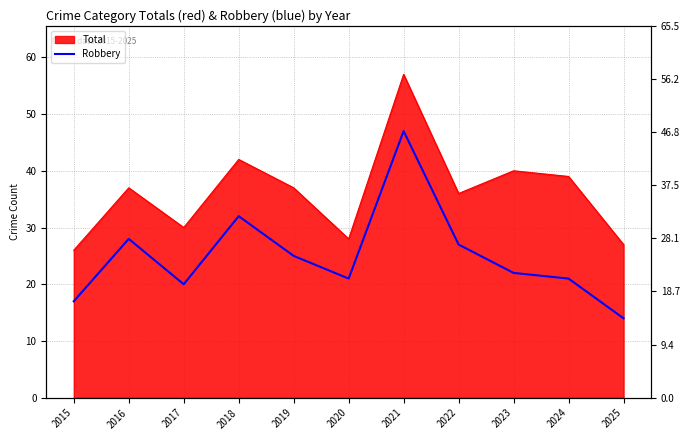

The value at 2019 is 25. True or false?

True